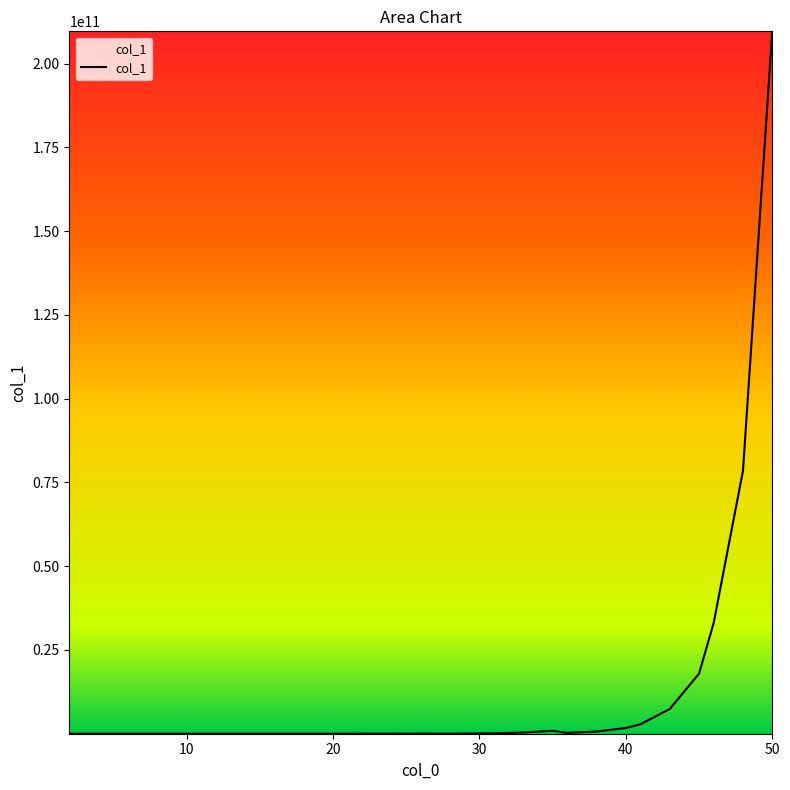

What is the difference between the maximum and minimum values?

209672247772